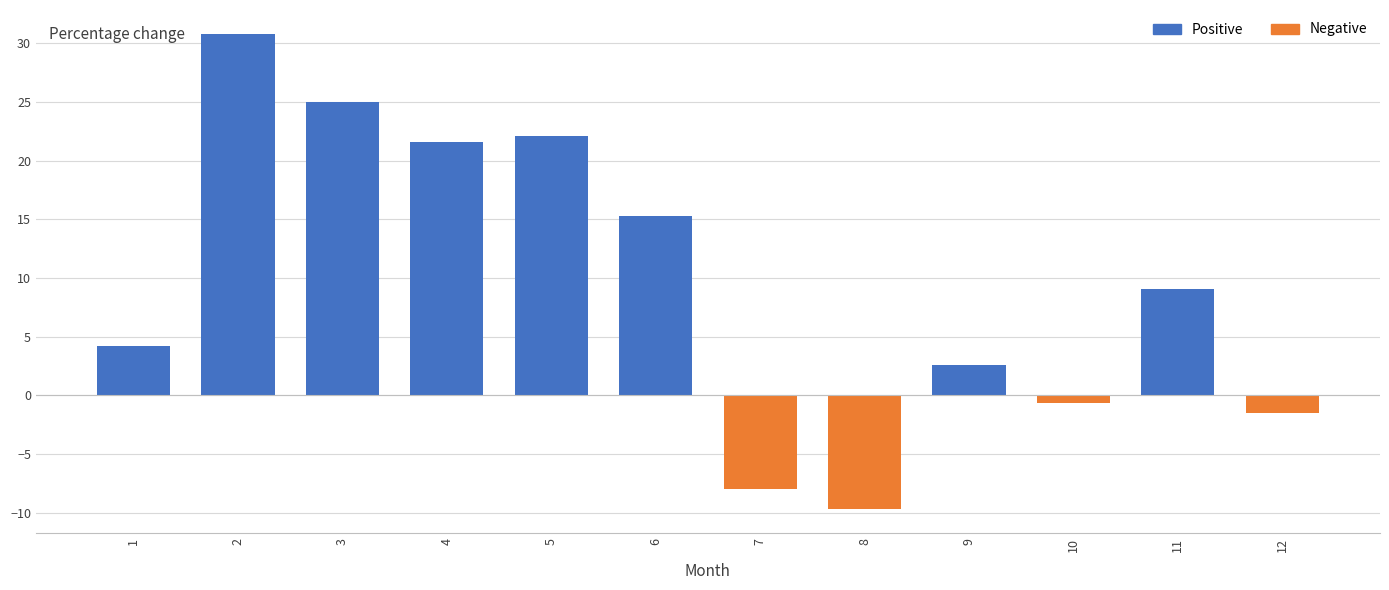

Reading right to left, what are all the values shown in this chart?

-1.5	9.1	-0.7	2.6	-9.7	-8.0	15.3	22.1	21.6	25.0	30.8	4.2